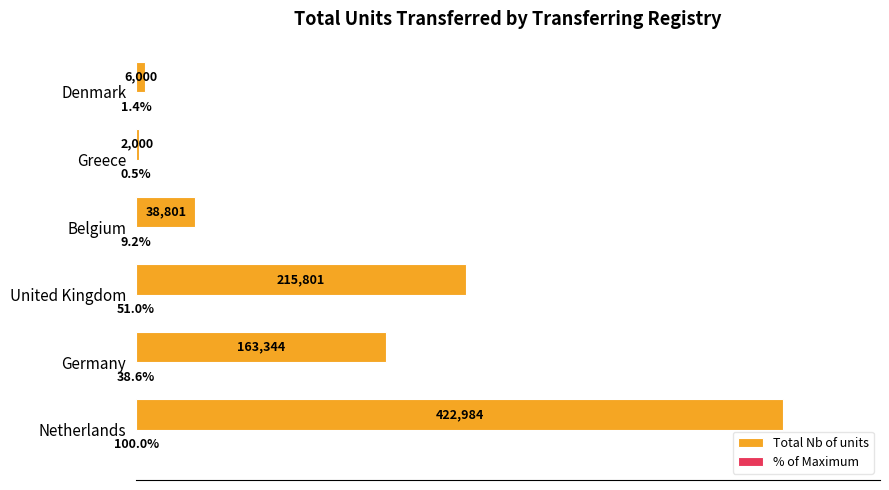

Which series changed the most between Germany and United Kingdom?

Total Nb of units